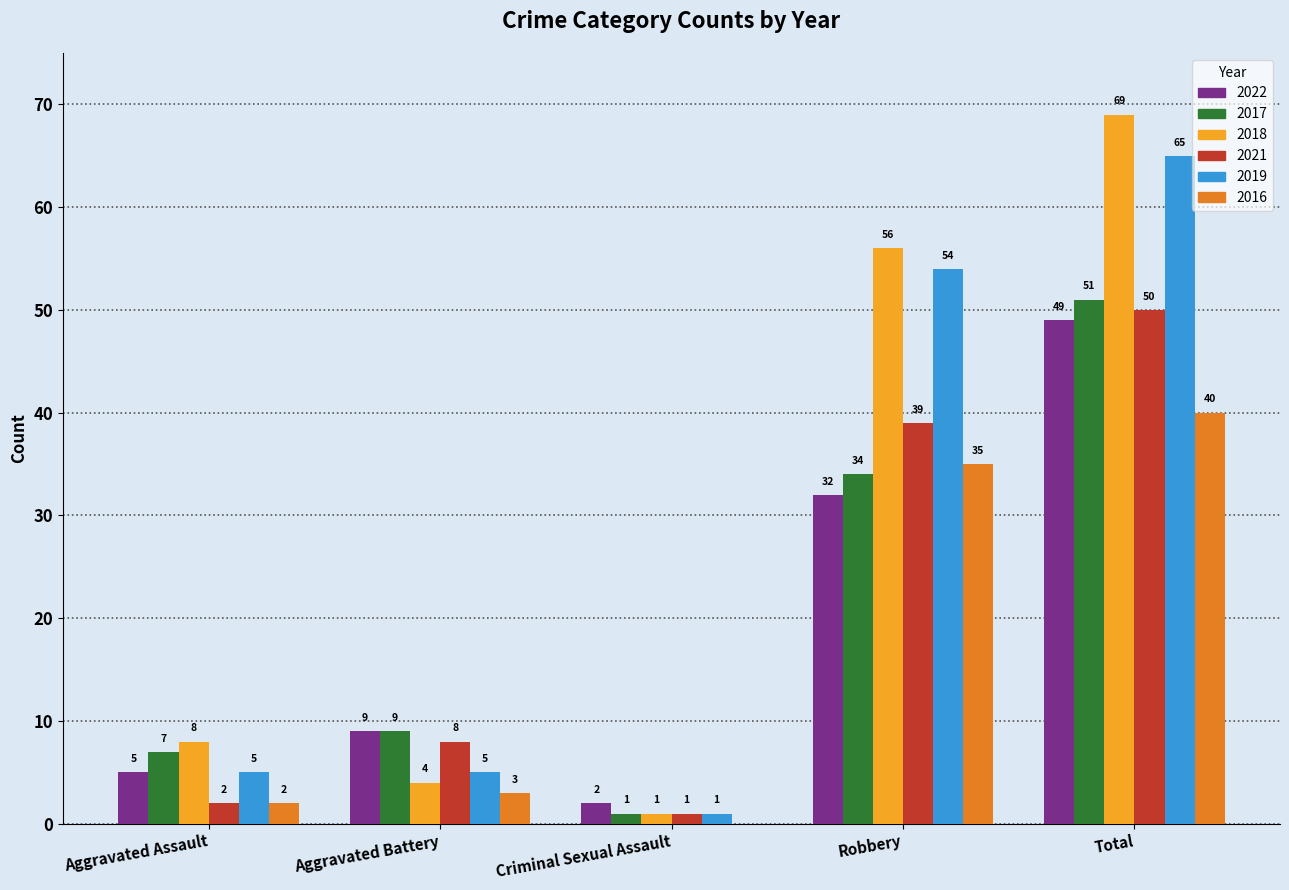

Is the value of 2019 at Robbery greater than the value of 2022 at Criminal Sexual Assault?

Yes